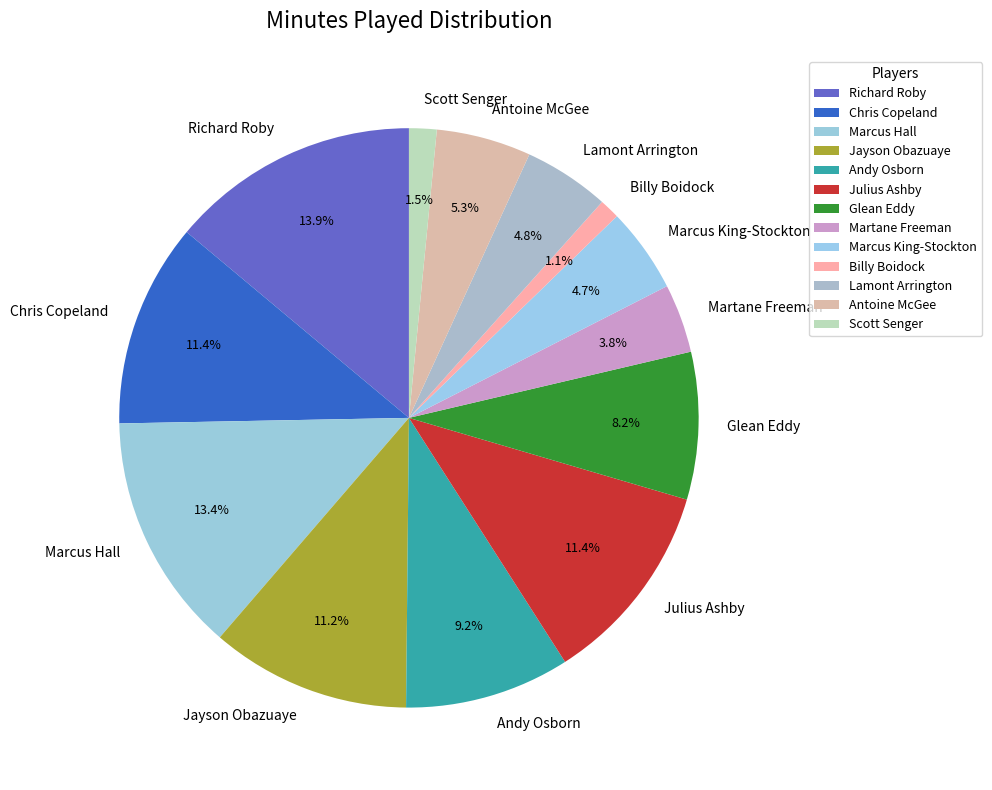

The Martane Freeman slice represents 4% of the pie. True or false?

True